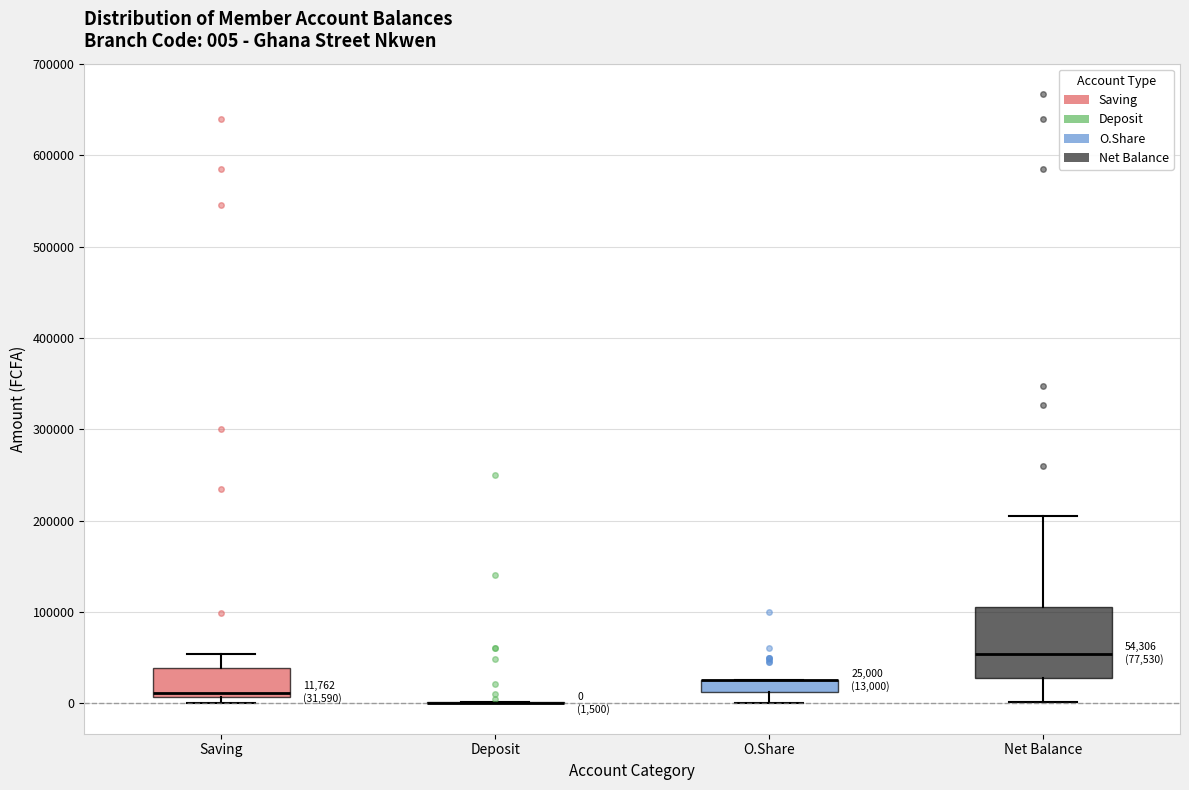

Comparing the boxes themselves (not the whiskers), which one is the tallest?

Net Balance